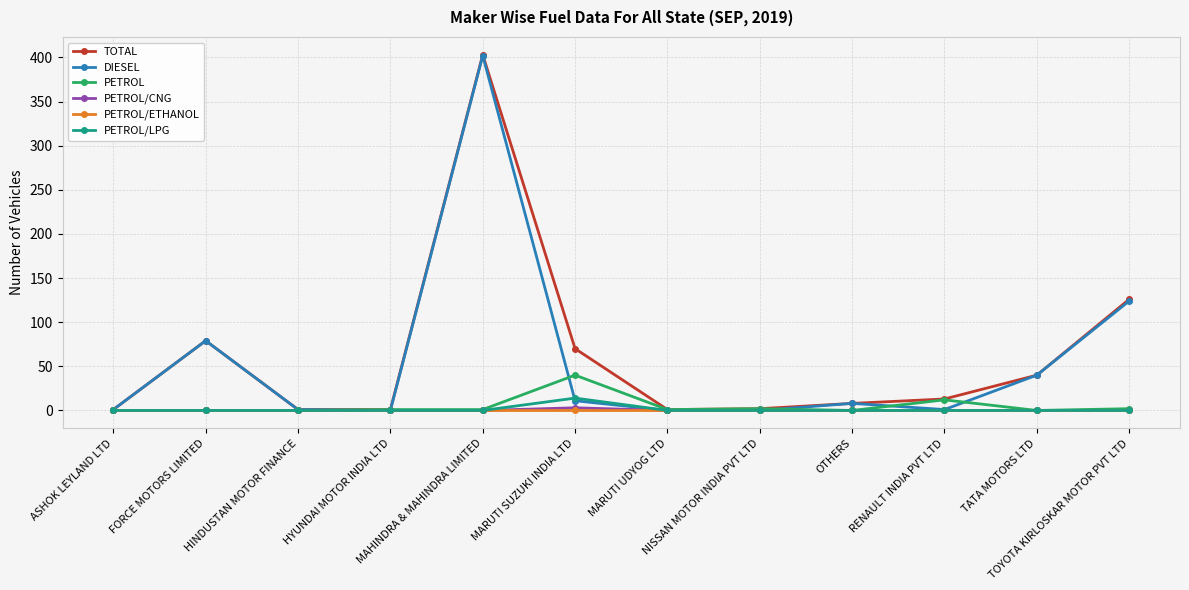

True or false: PETROL/ETHANOL has a value of 0 at RENAULT INDIA PVT LTD.

True